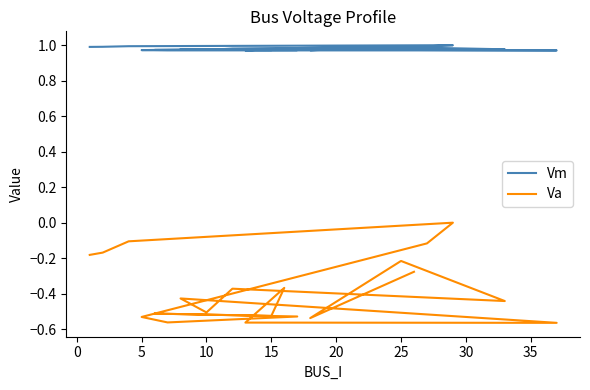

Which label corresponds to the largest value in the chart?

10